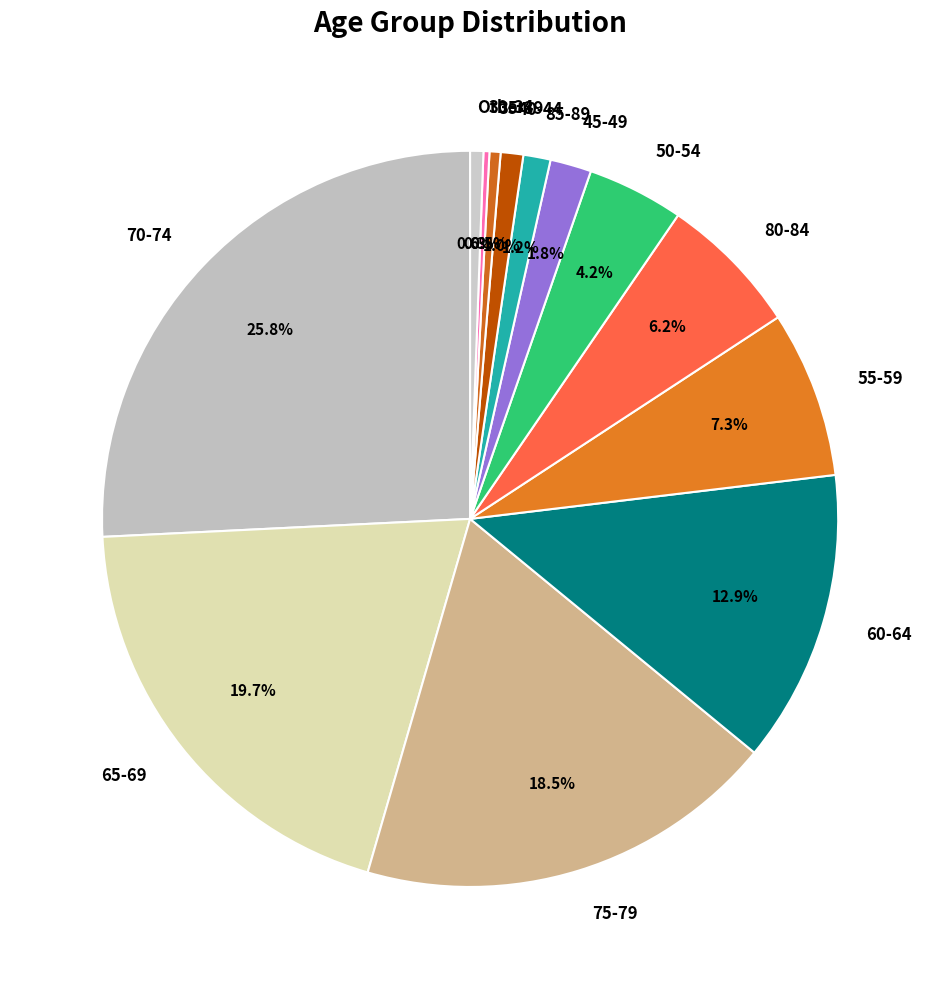

Which has a higher value, 55-59 or 75-79?

75-79